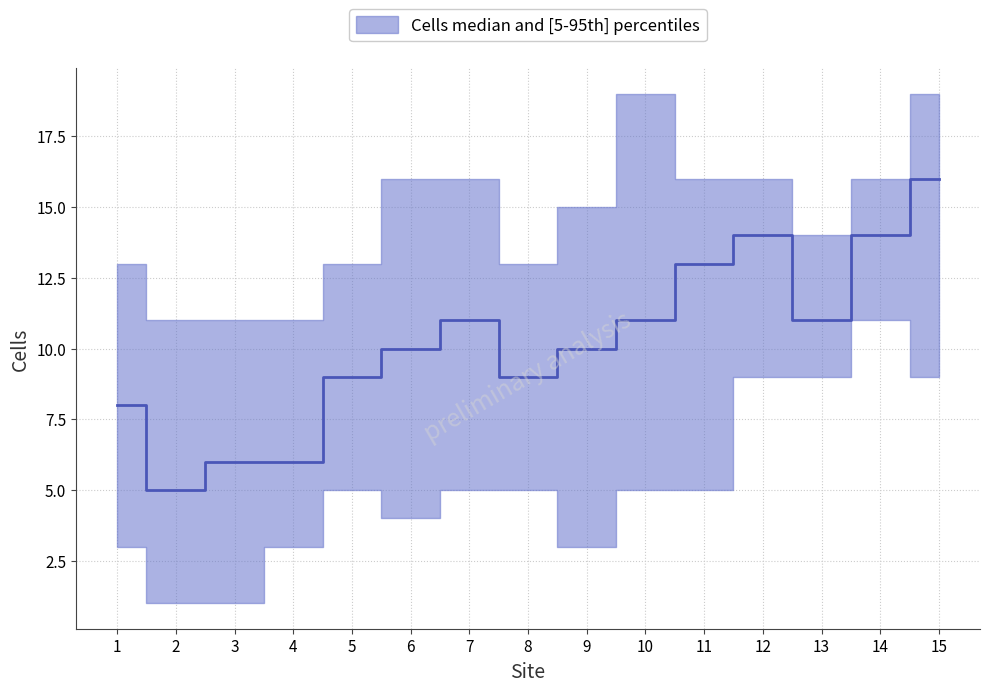

Rank the series at 9 from lowest to highest value.

Cells_lower, Cells_median, Cells_upper